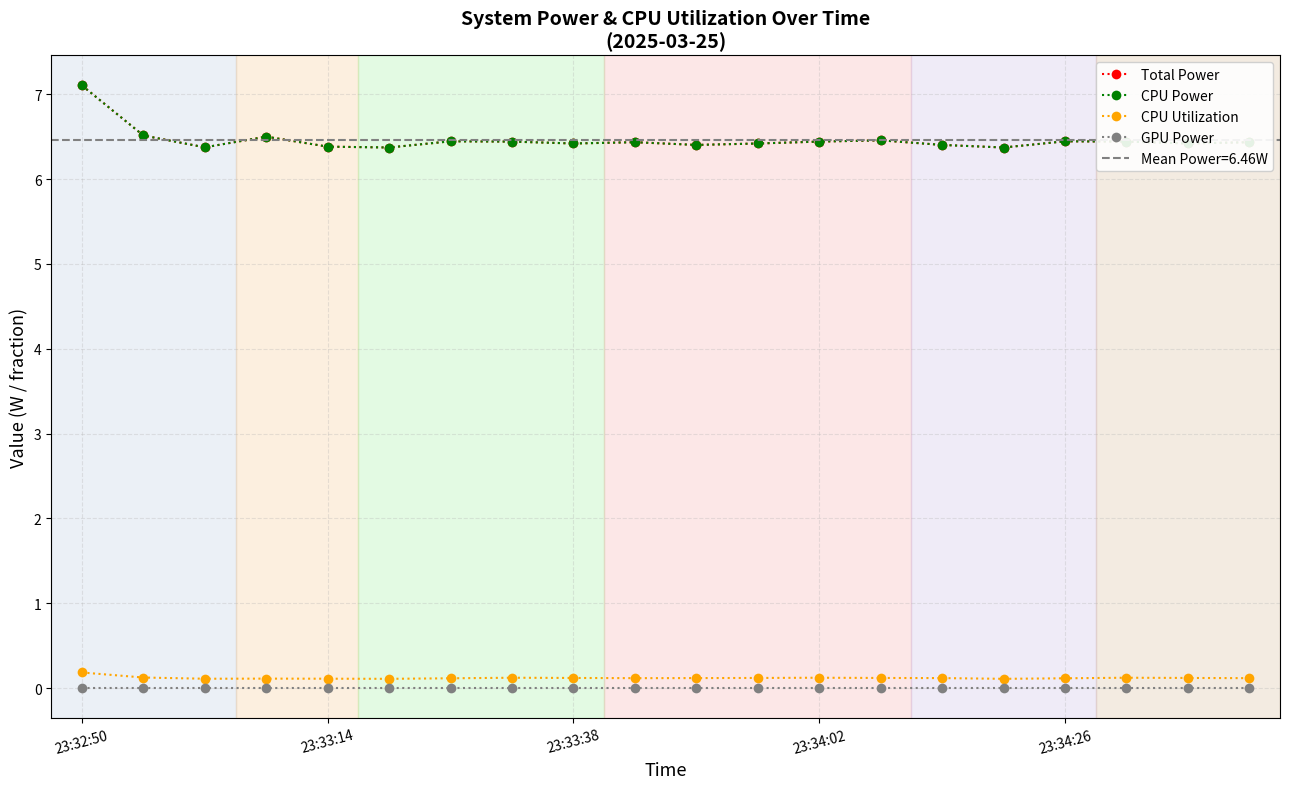

What position from the left is 23:34:02?

4